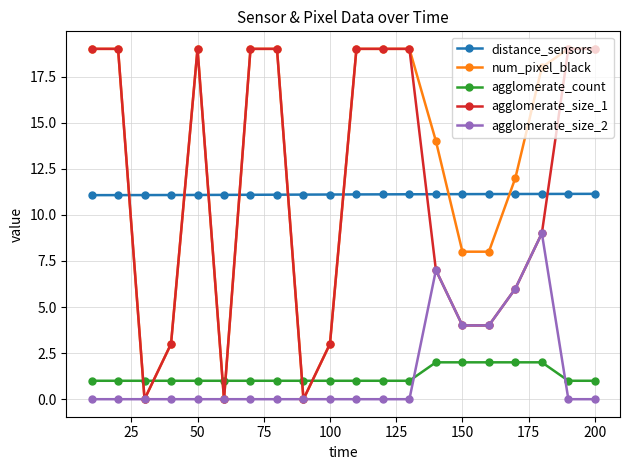

True or false: num_pixel_black has more than 0 points higher than both neighbors.

True